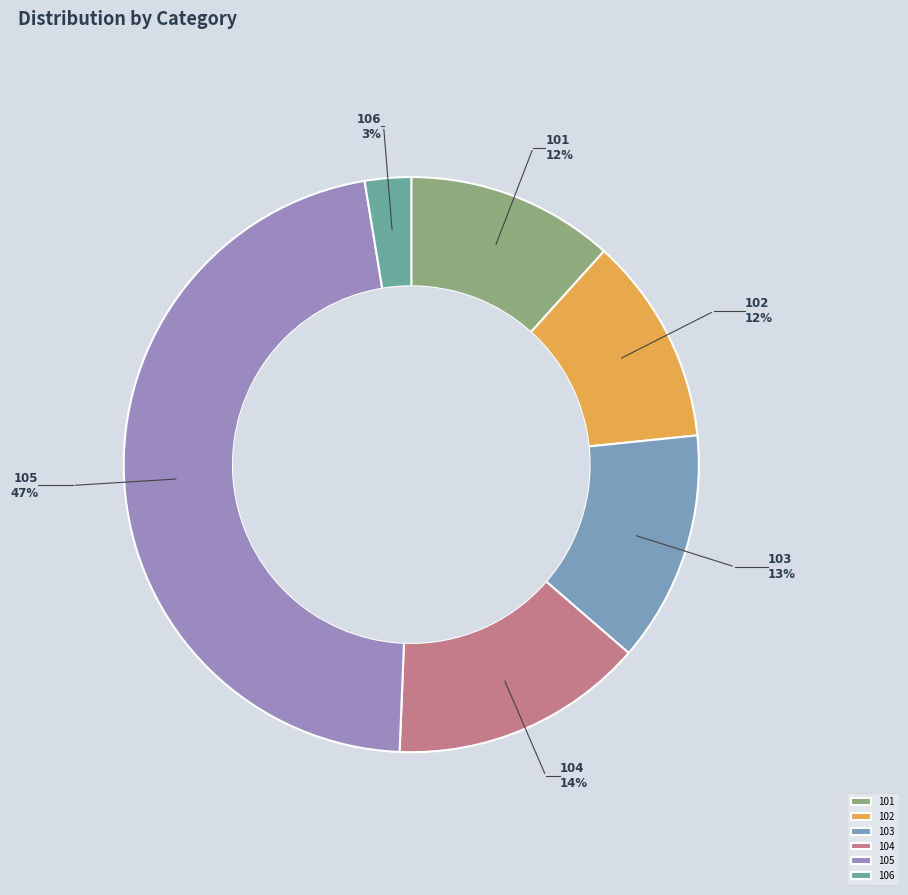

Is it true that 105 is 40% of the pie?

False